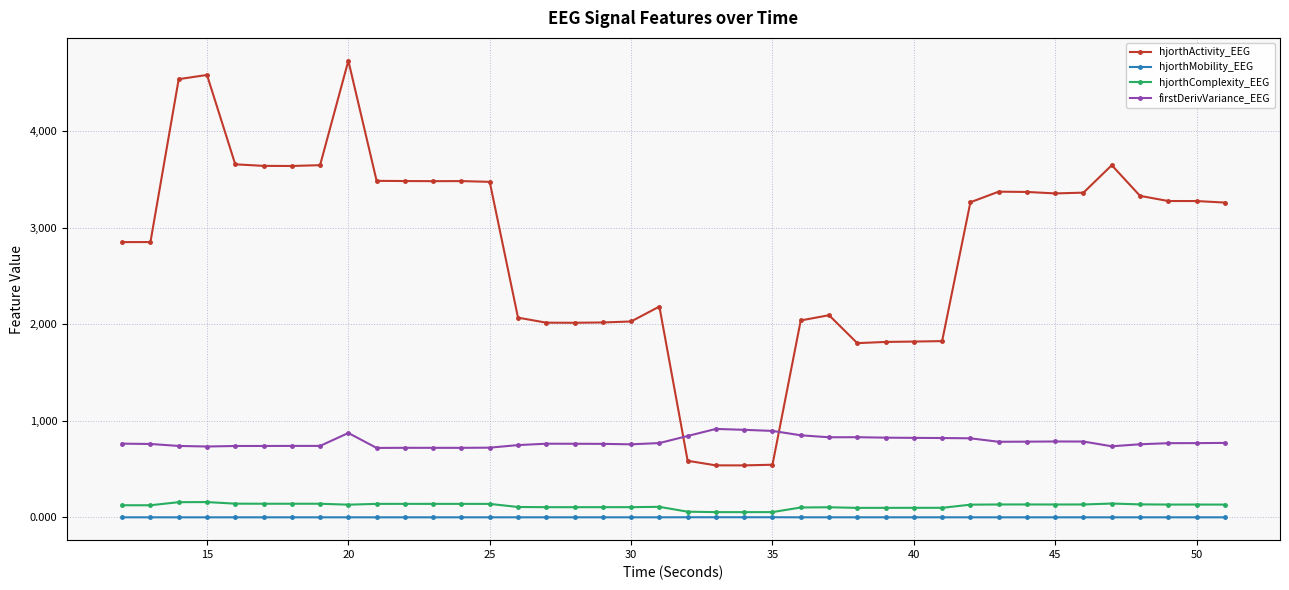

What are all the series names shown in the legend?

hjorthActivity_EEG, hjorthMobility_EEG, hjorthComplexity_EEG, firstDerivVariance_EEG